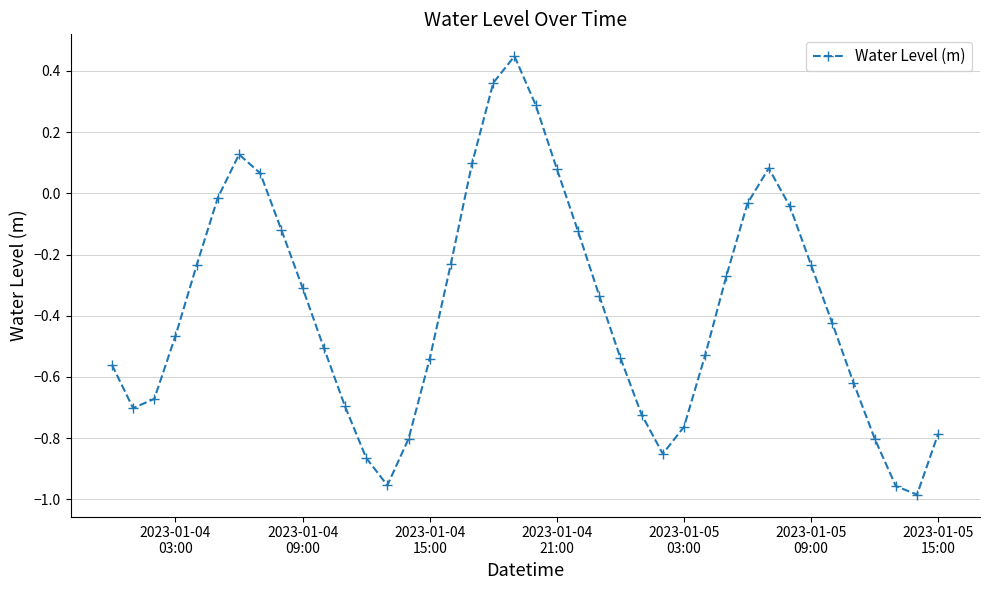

How many points are higher than both their immediate neighbors (excluding endpoints)?

3